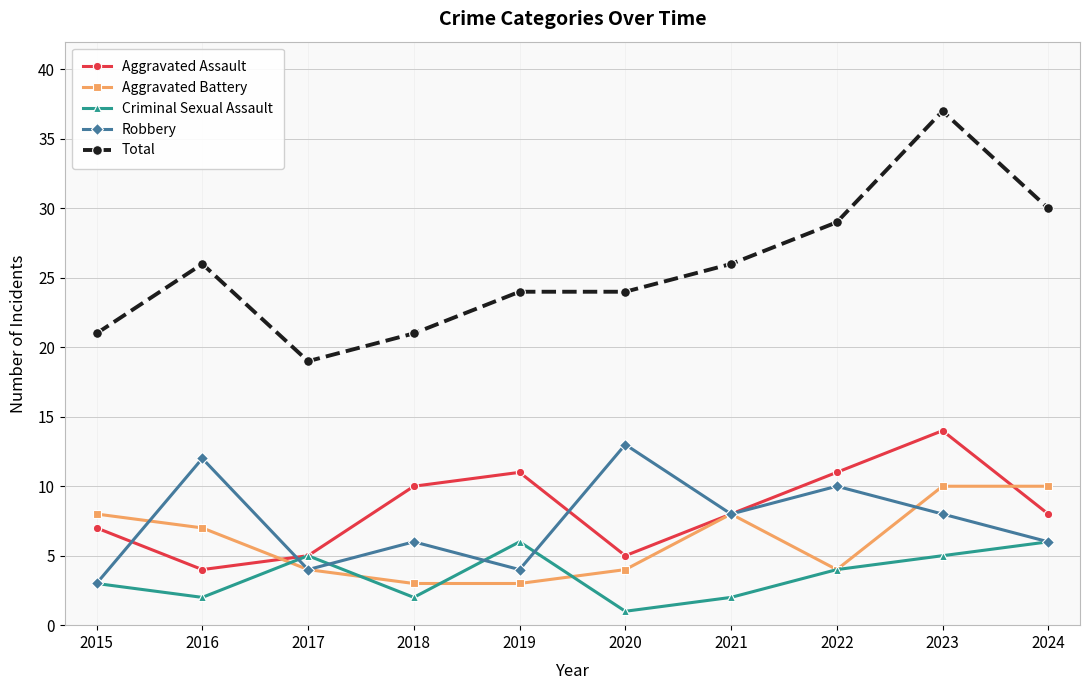

What is the minimum value for Criminal Sexual Assault?

1